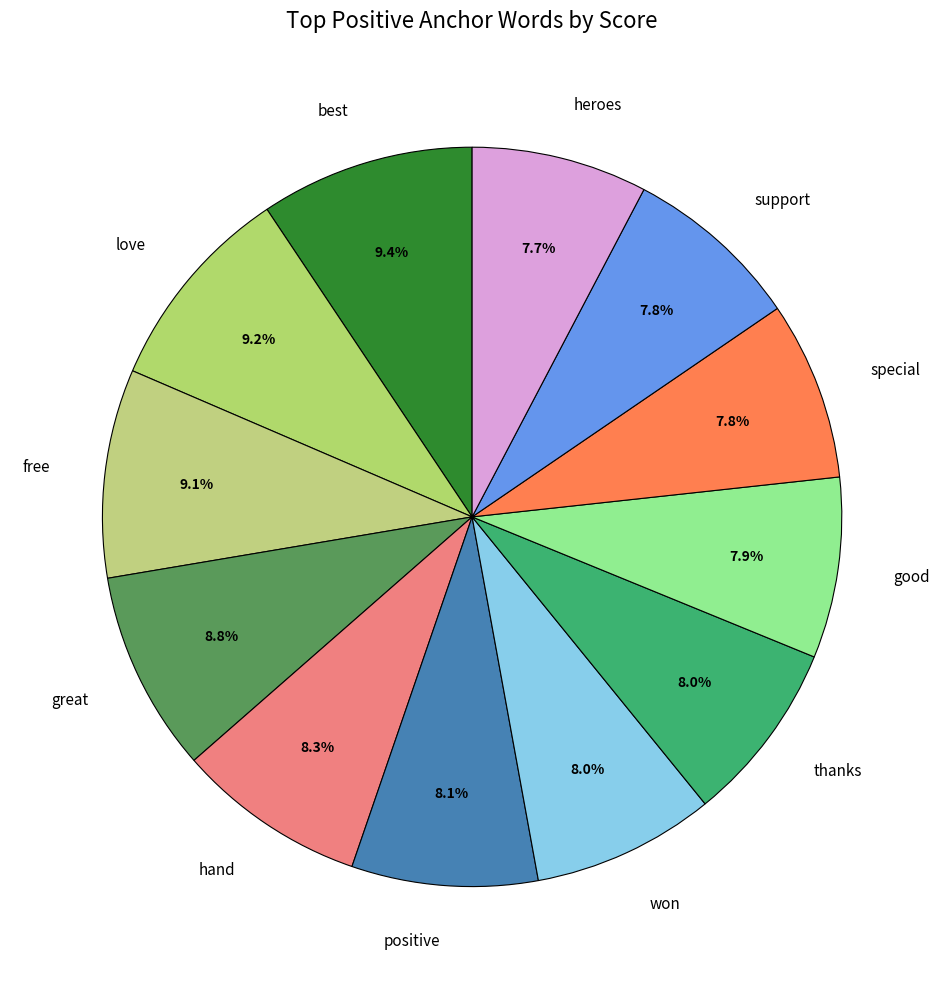

Is love the majority of the pie?

No